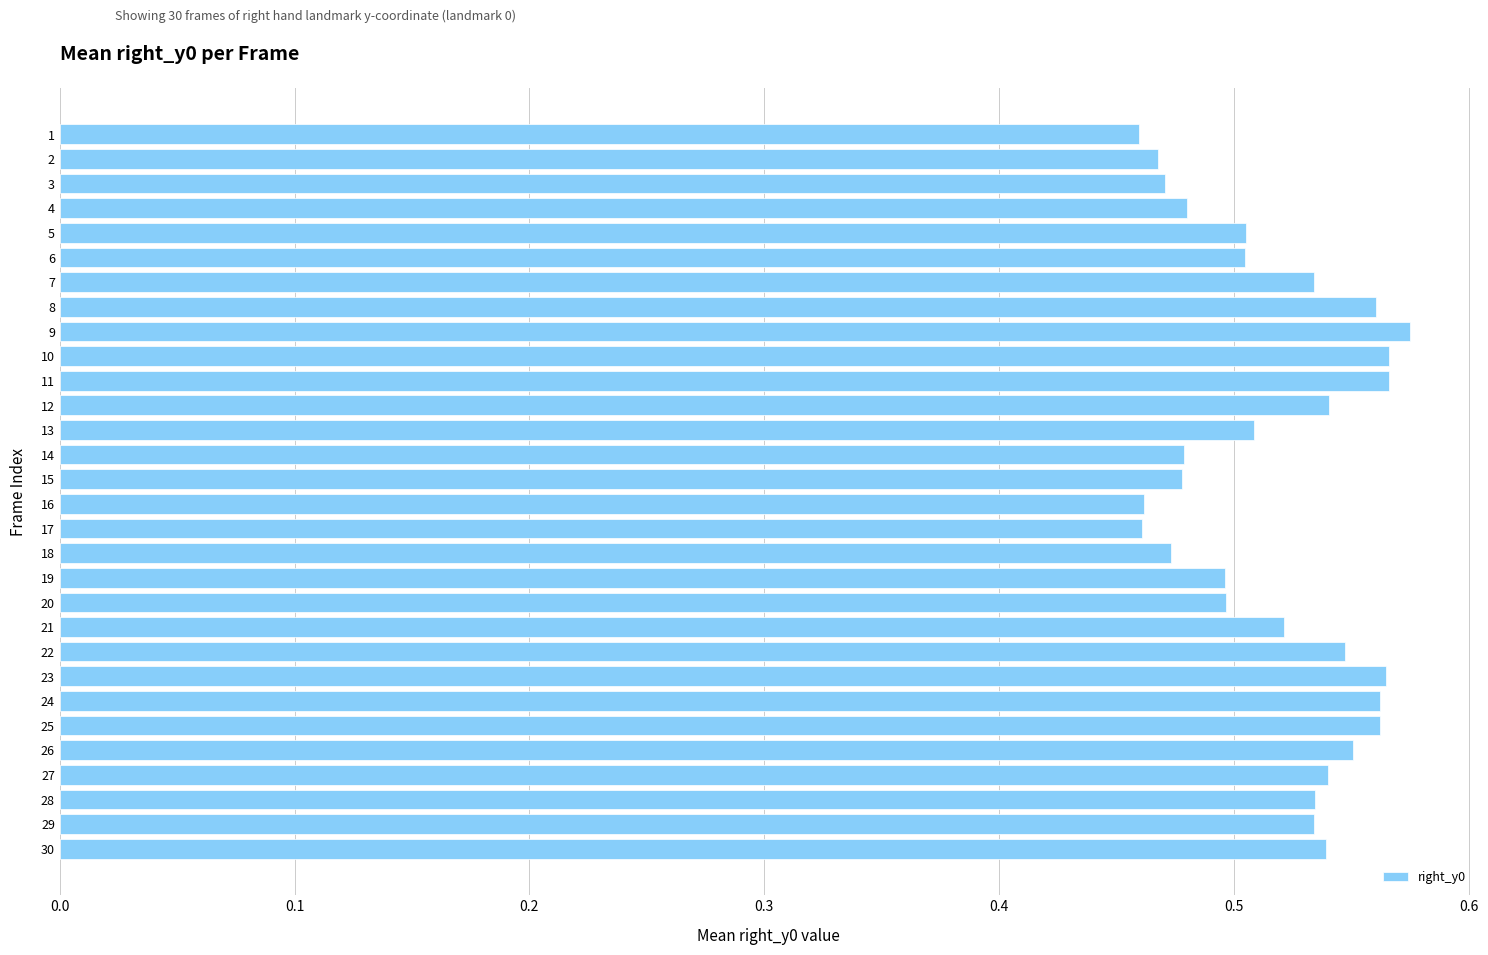

Count the values in the range 0 to 1.

30